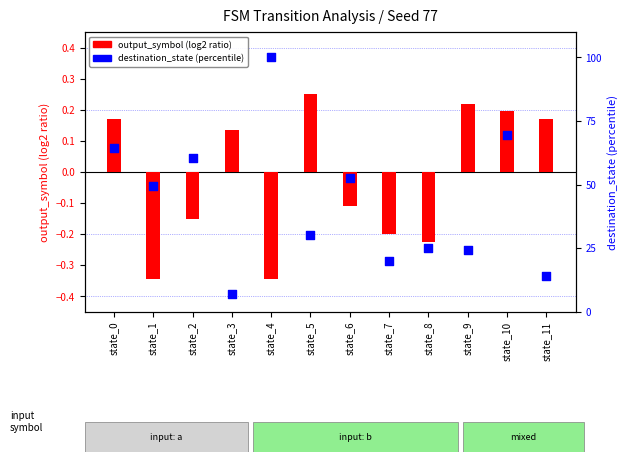

At how many categories does at least one series exceed 31?

6